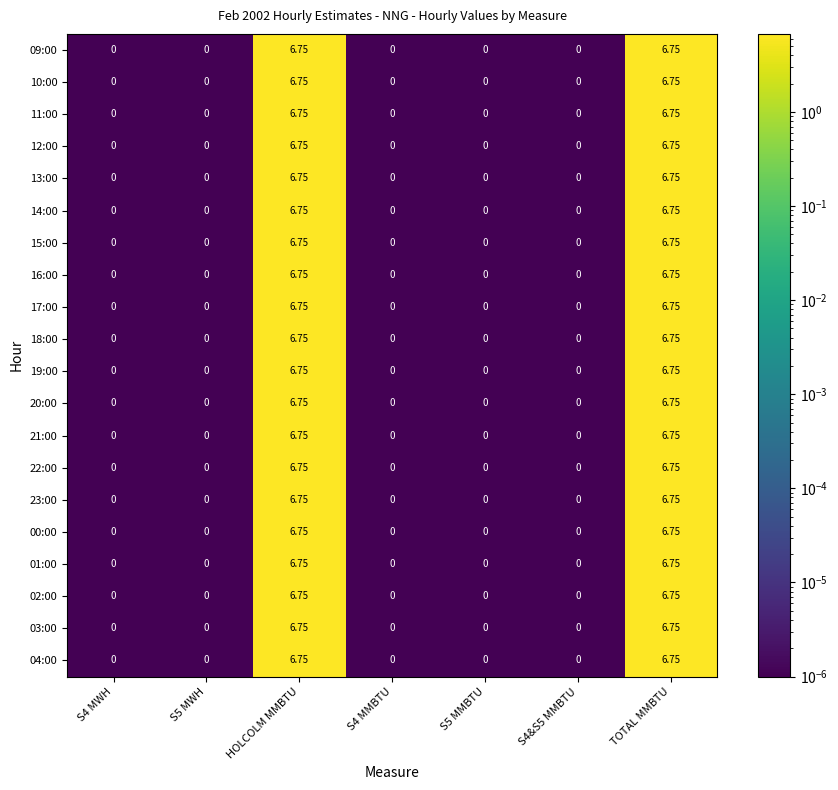

Is the value of 17:00 at S4&S5 MMBTU greater than the value of 02:00 at TOTAL MMBTU?

No